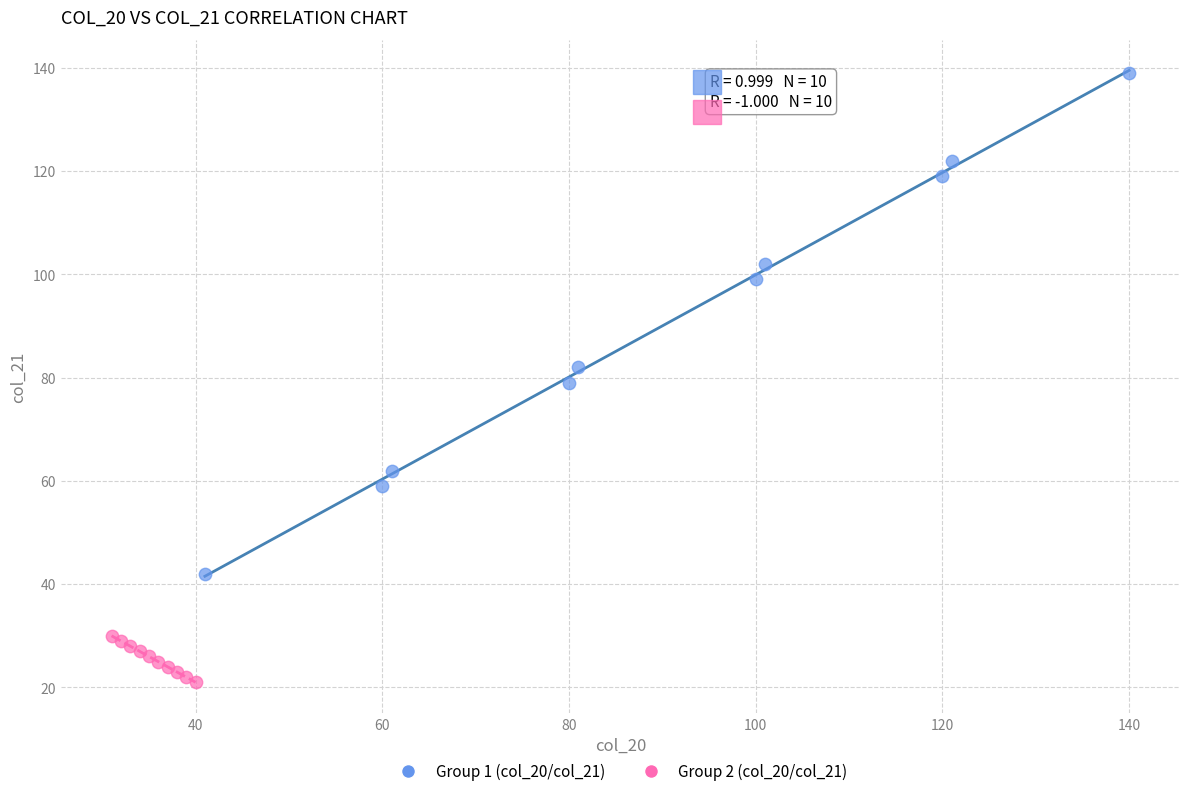

What are all the series names shown in the legend?

Group 1 (col_20/col_21), Group 2 (col_20/col_21)